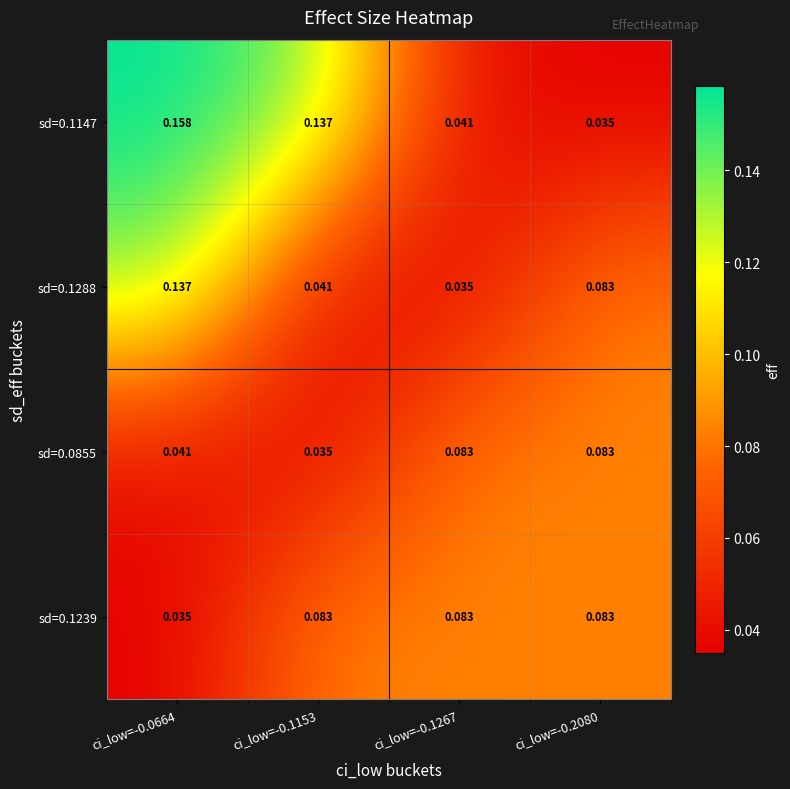

Which series has the largest range (max minus min)?

sd=0.1147